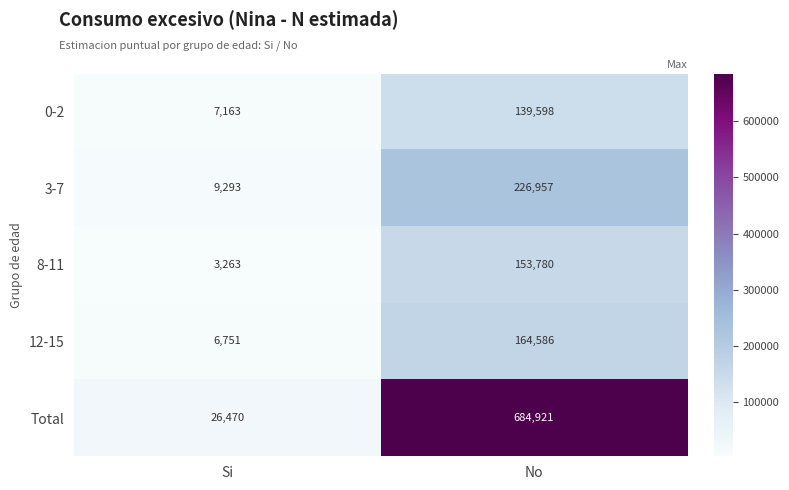

At which category is the sum across all series the highest?

No